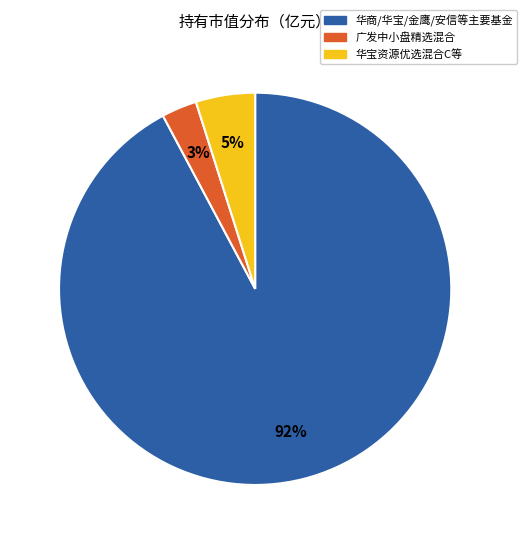

How many segments does this pie chart have?

3